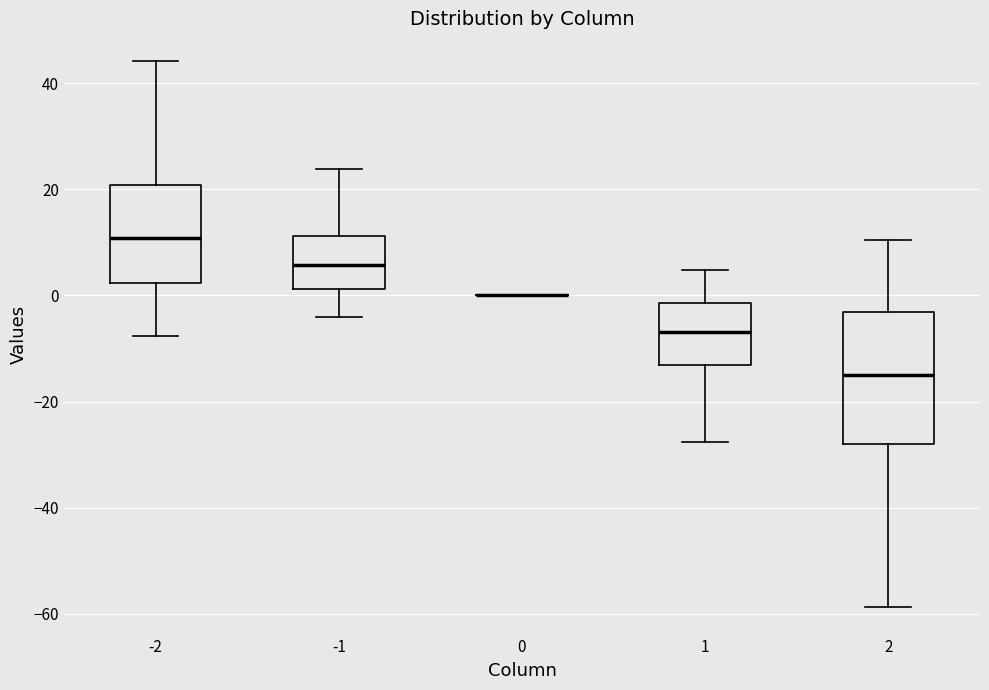

Which box is the tallest, from its lower edge to its upper edge?

2